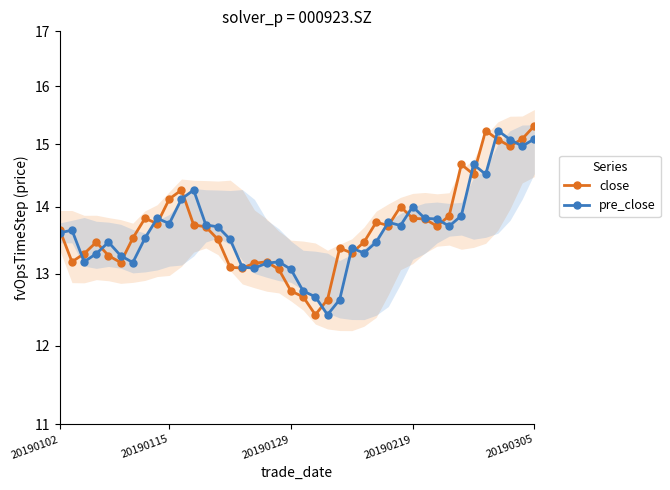

Read the pre_close value at 37.

15.1